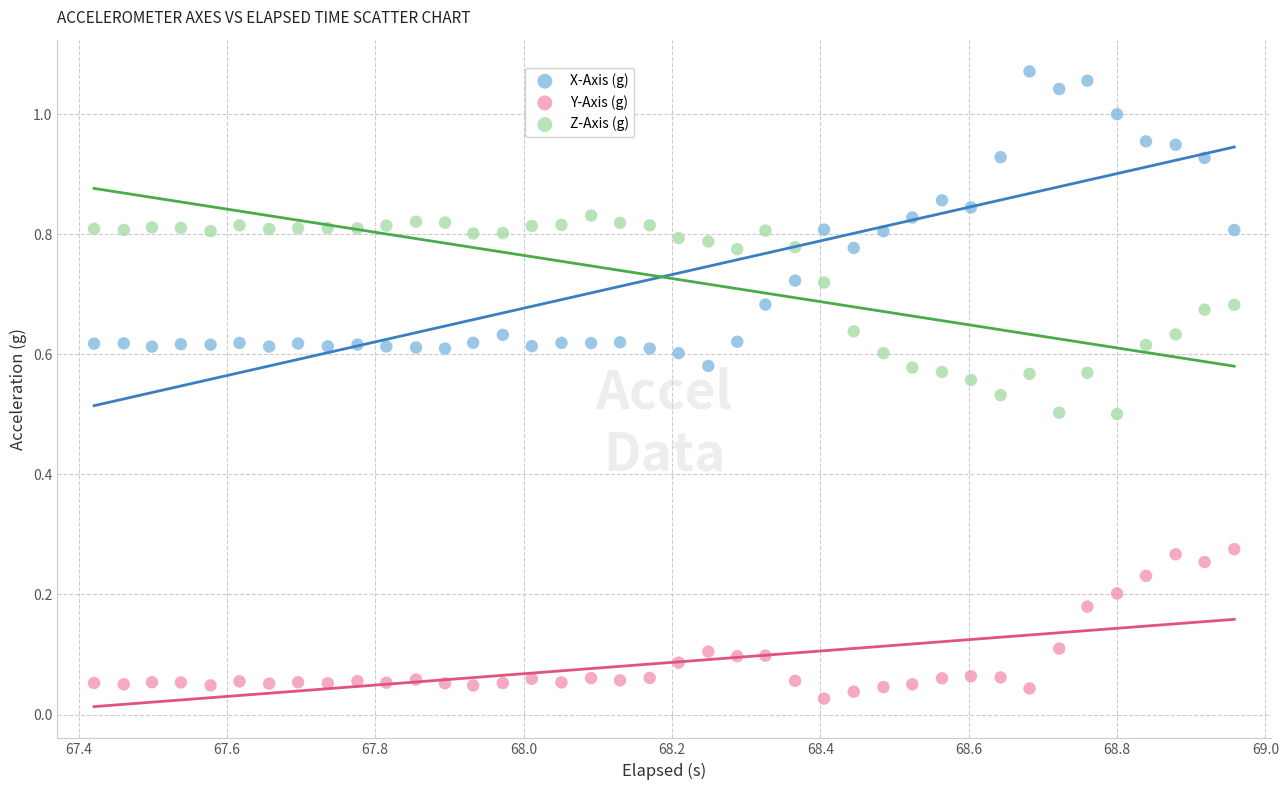

Which series contains the lowest Y value?

Y-Axis (g)